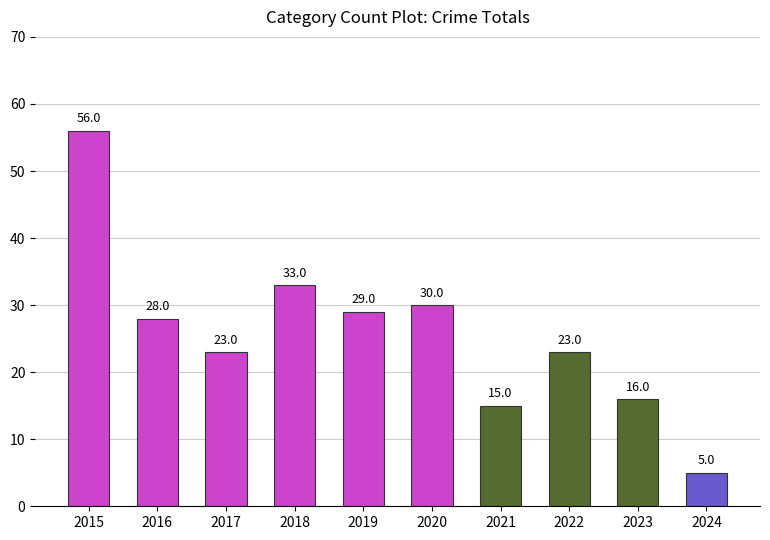

The value at 2019 is 44. True or false?

False